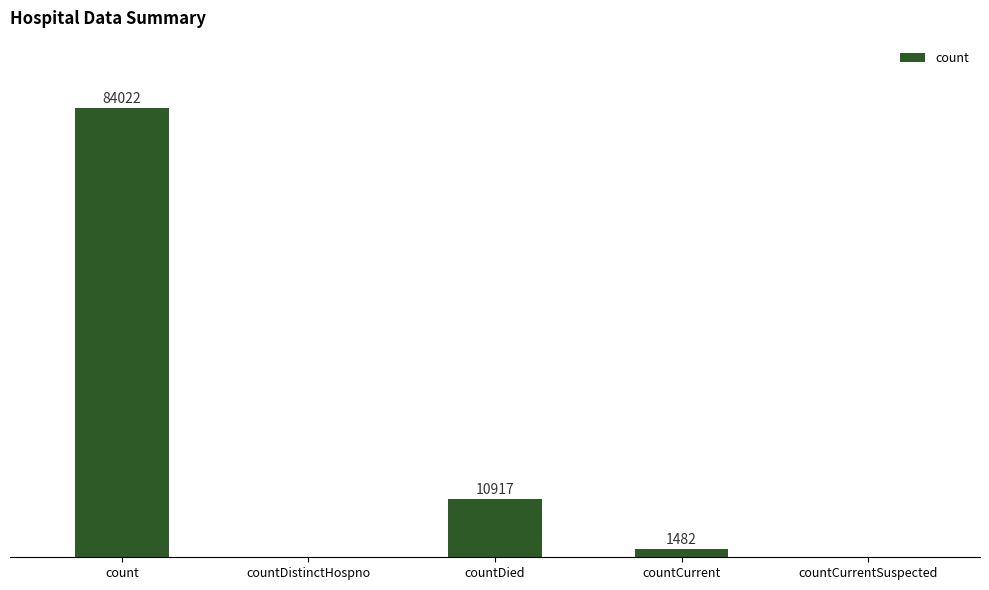

Which has a higher value, countCurrent or countDied?

countDied